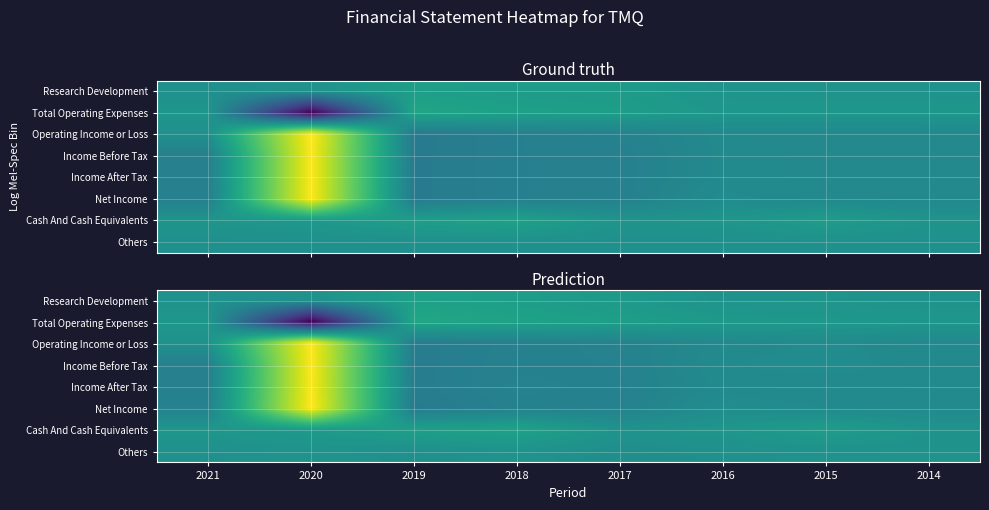

What is the minimum value for Income After Tax?

-29028.0